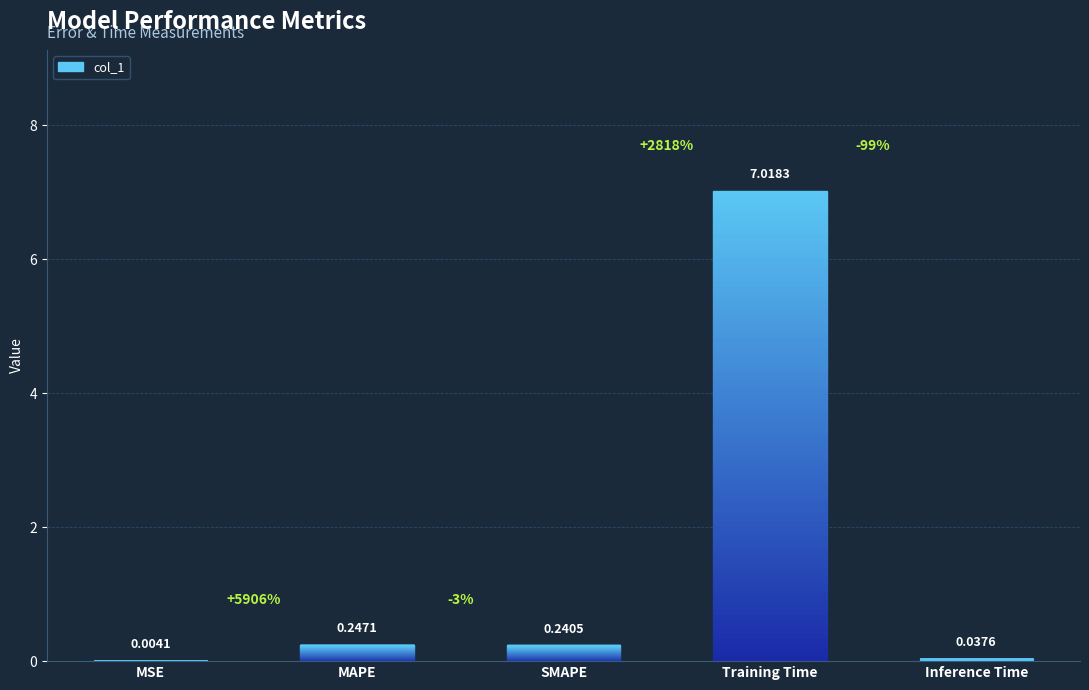

Does the chart contain stacked bars?

No